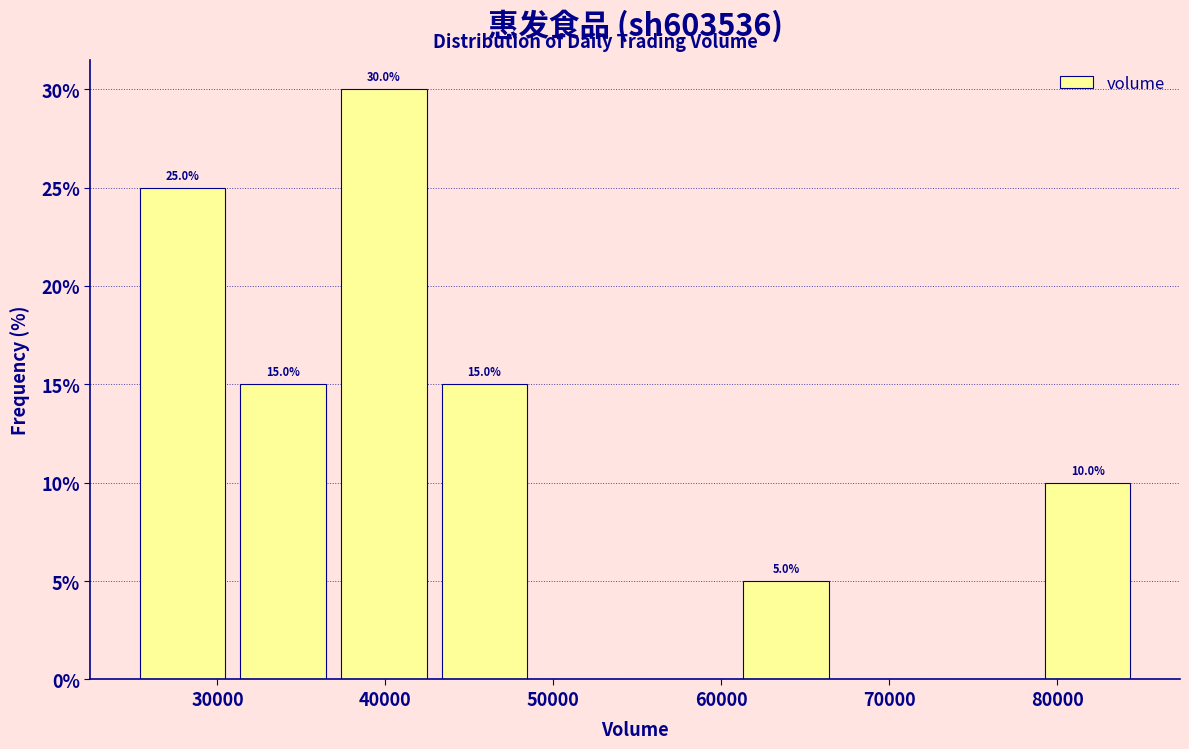

Over which range of the x-axis is the bar tallest?

37000 to 43000